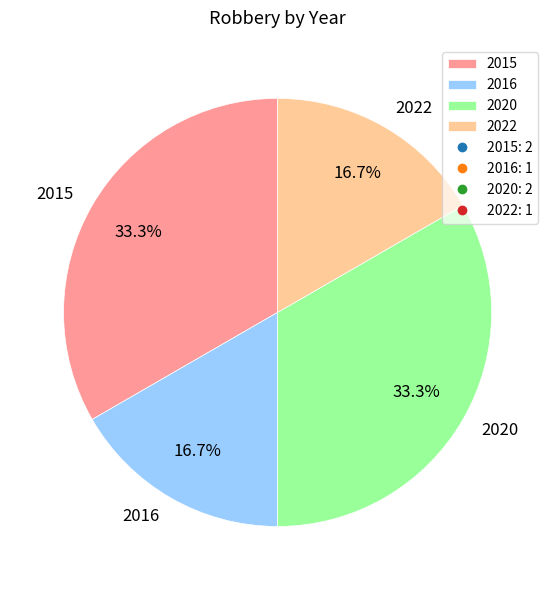

Is 2022 the majority of the pie?

No